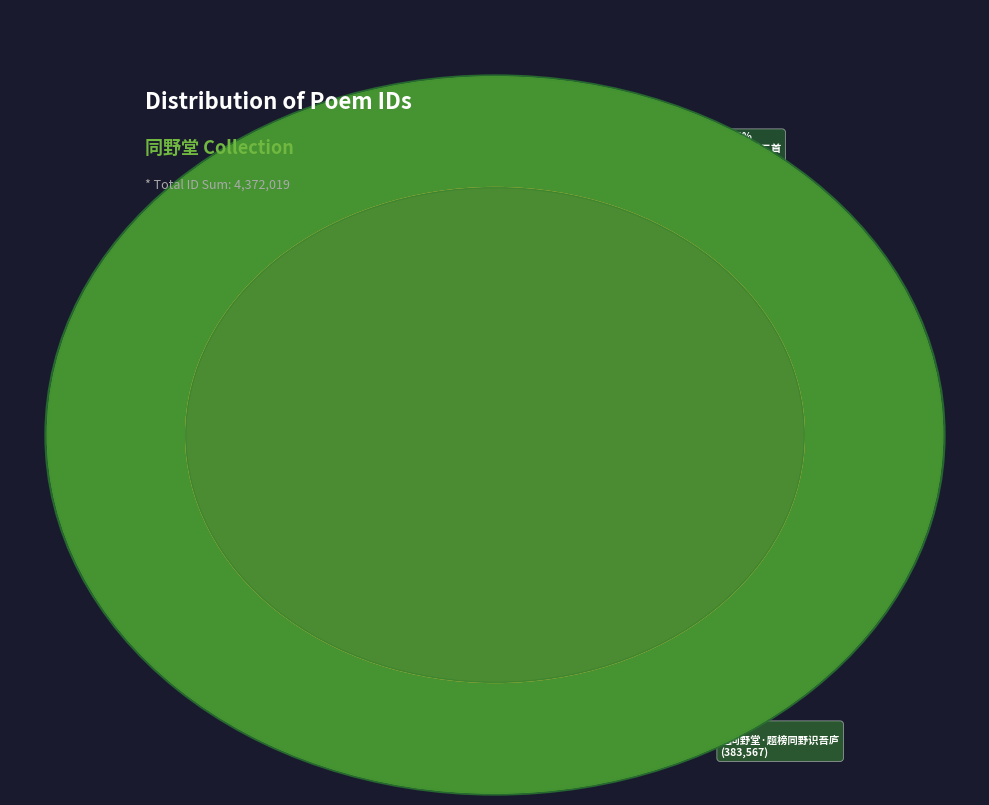

Rank the categories by value from highest to lowest.

题同野堂二首, 示同学诸子覆用同野堂韵, 题同野堂二首 其二, 题同野堂二首 其一, 题同野堂·野堂真作野人居, 示同学诸子覆用同野堂韵, 题同野堂·题榜同野识吾庐